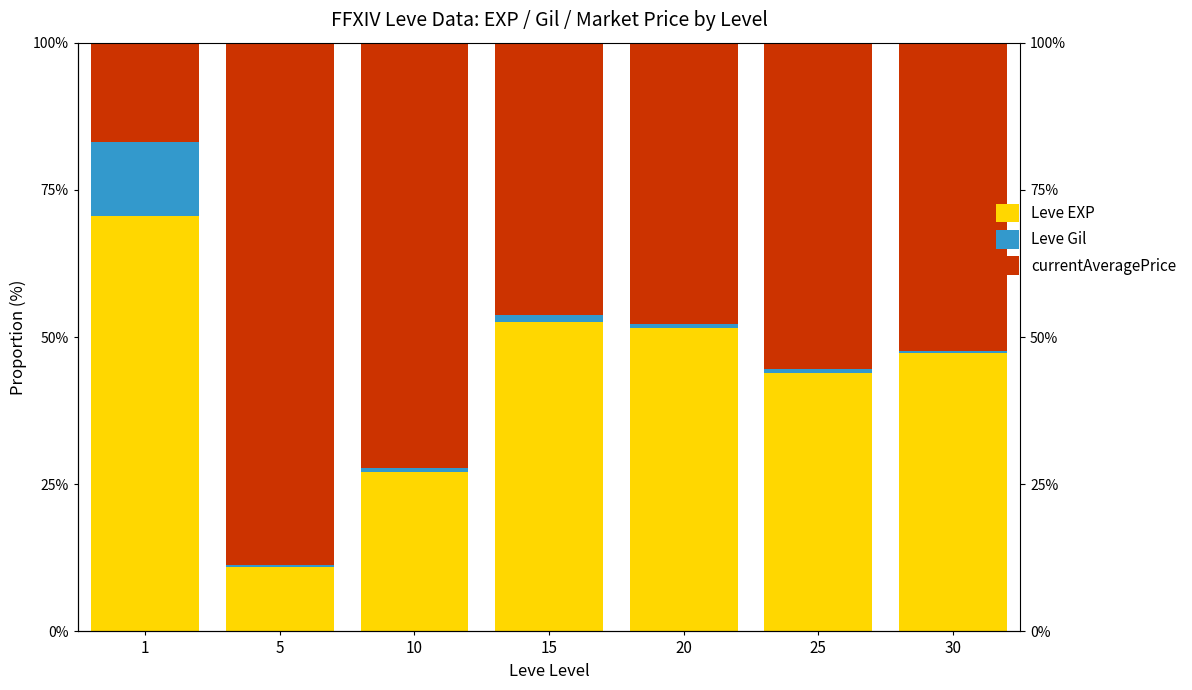

Rank the series at 30 from highest to lowest value.

currentAveragePrice, Leve EXP, Leve Gil